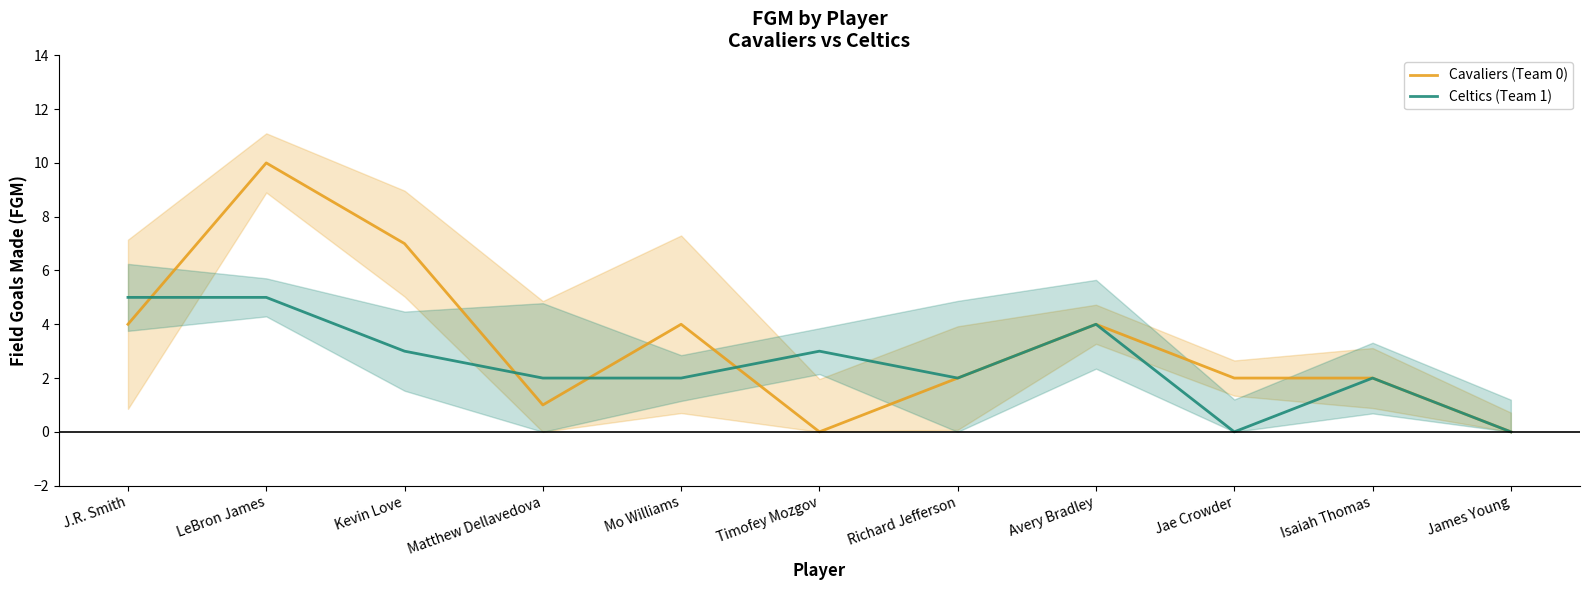

What is the difference between the Cavaliers (Team 0) values at James Young and Kevin Love?

7